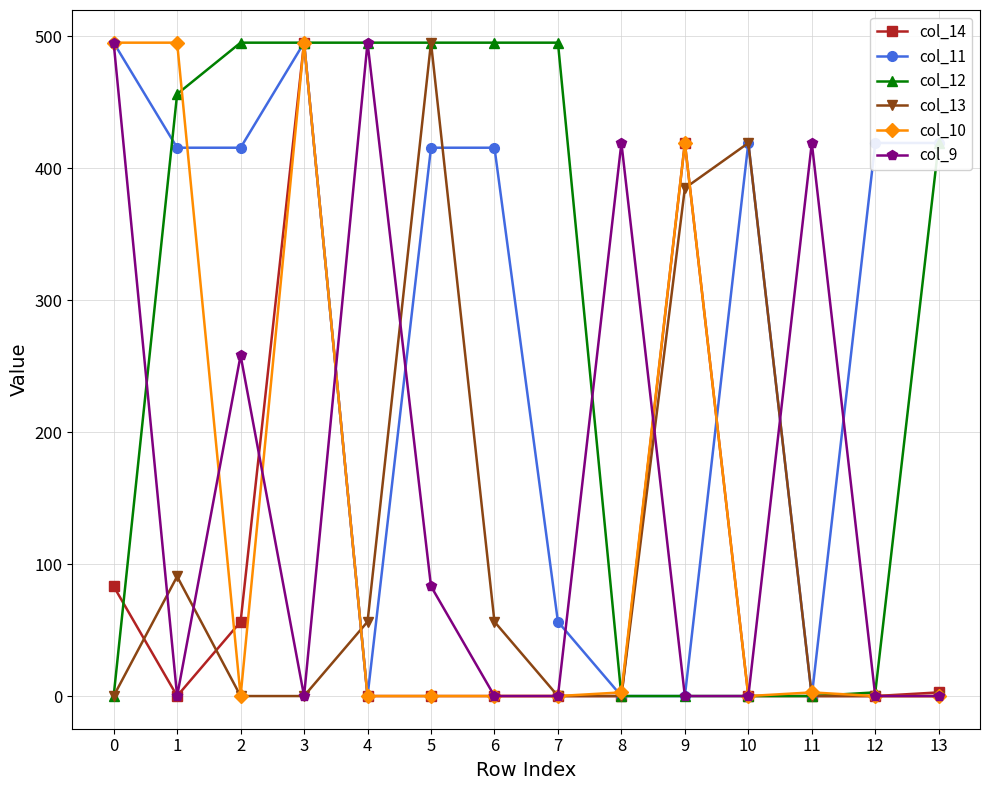

Reading left to right, list all the values displayed in this chart.

col_14: 83.2	0.0	56.3	495.0	0.0	0.0	0.0	0.0	0.0	419.0	0.0	0.0	0.0	2.8
col_11: 495.0	415.4	415.4	495.0	0.0	415.4	415.4	56.3	0.0	0.0	419.0	0.0	419.0	419.0
col_12: 0.0	456.1	495.0	495.0	495.0	495.0	495.0	495.0	0.0	0.0	0.0	0.0	2.8	419.0
col_13: 0.0	90.6	0.0	0.0	56.3	495.0	56.3	0.0	0.0	384.8	419.0	0.0	0.0	0.0
col_10: 495.0	495.0	0.0	495.0	0.0	0.0	0.0	0.0	2.8	419.0	0.0	2.8	0.0	0.0
col_9: 495.0	0.0	258.1	0.0	495.0	83.2	0.0	0.0	419.0	0.0	0.0	419.0	0.0	0.0